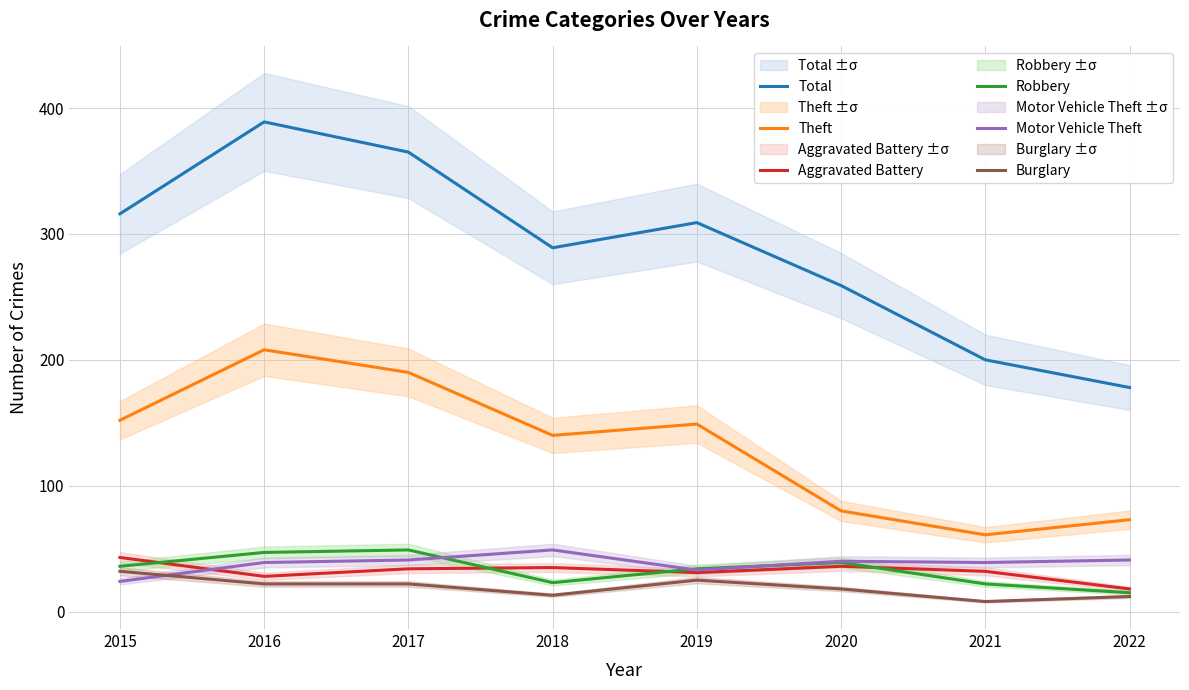

Where is the first local minimum for Total?

2018